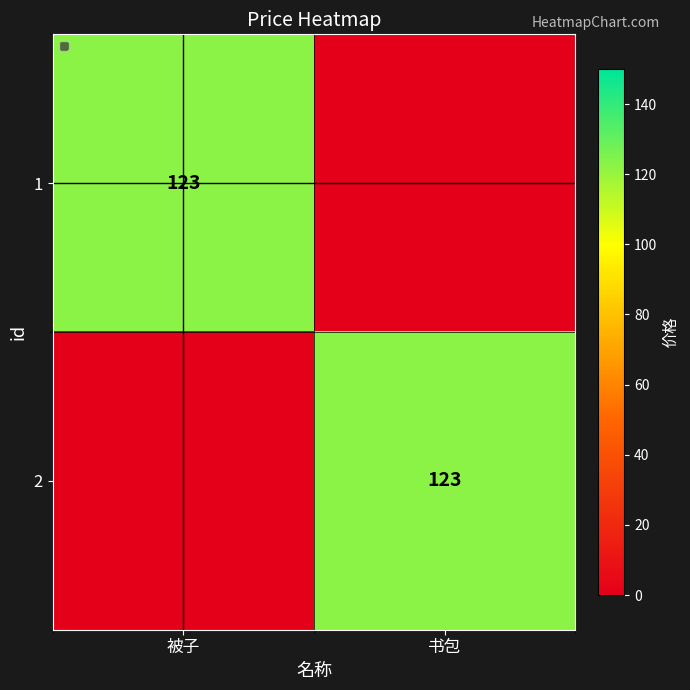

Is it true that 1 equals 167 at 被子?

False